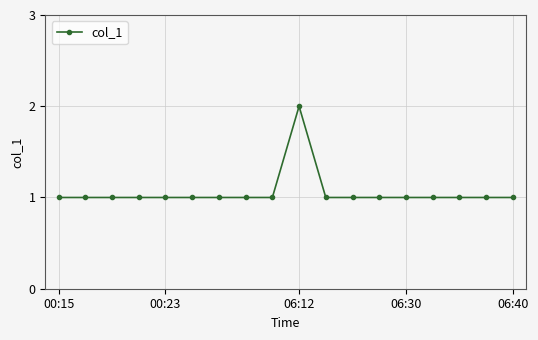

What is the maximum value shown in the chart?

2